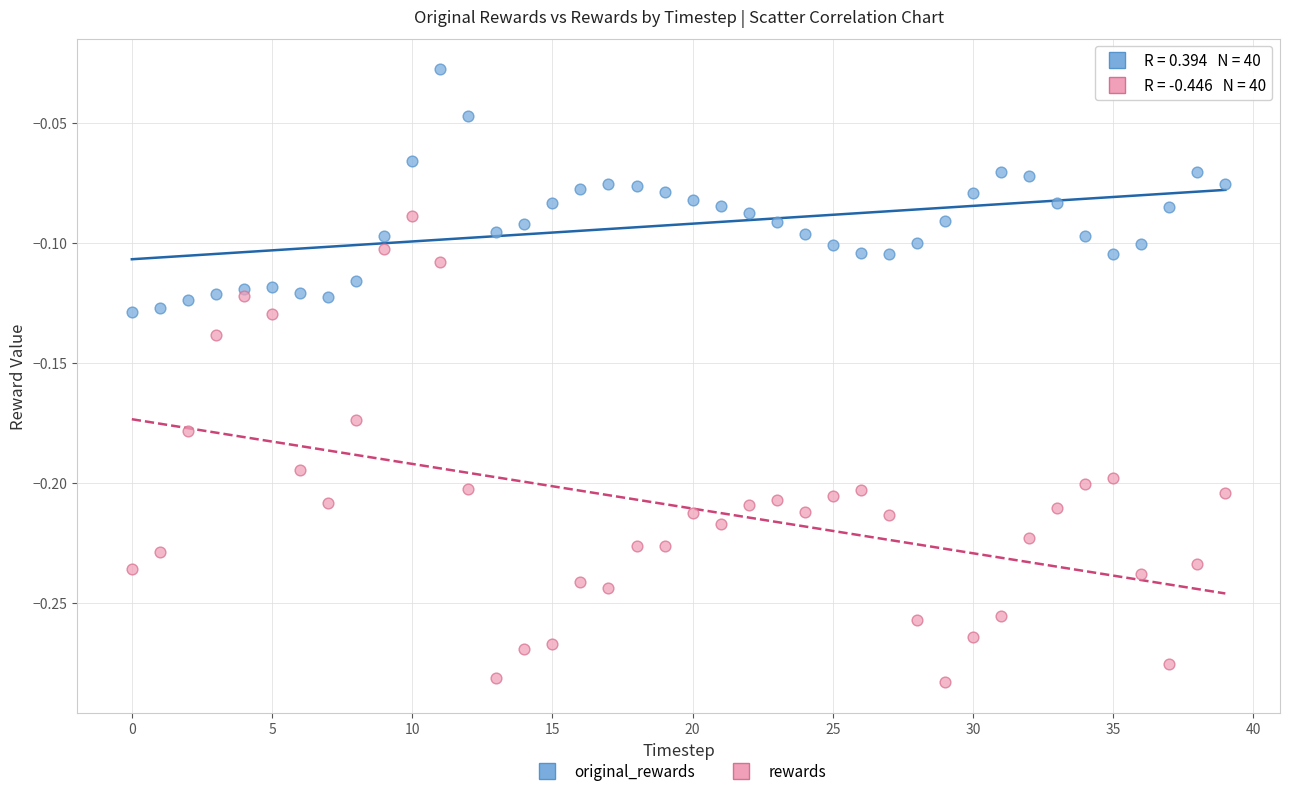

Which series has the widest spread of Y values?

rewards